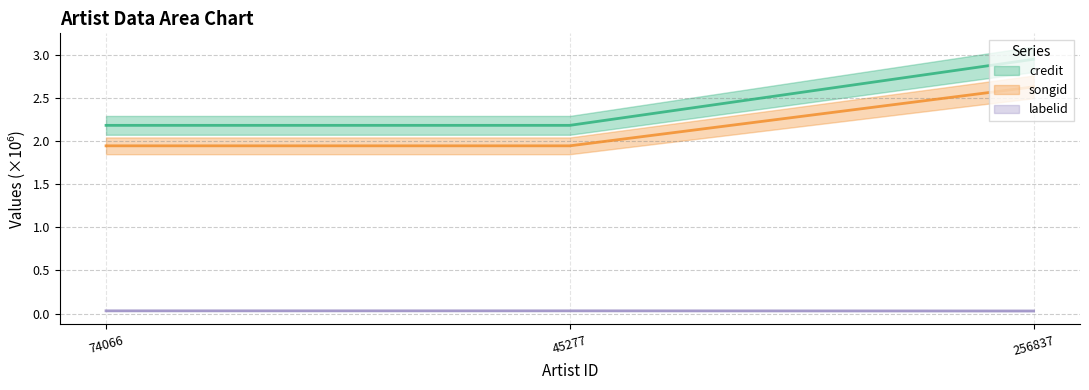

What is the highest value of the credit series?

3.0